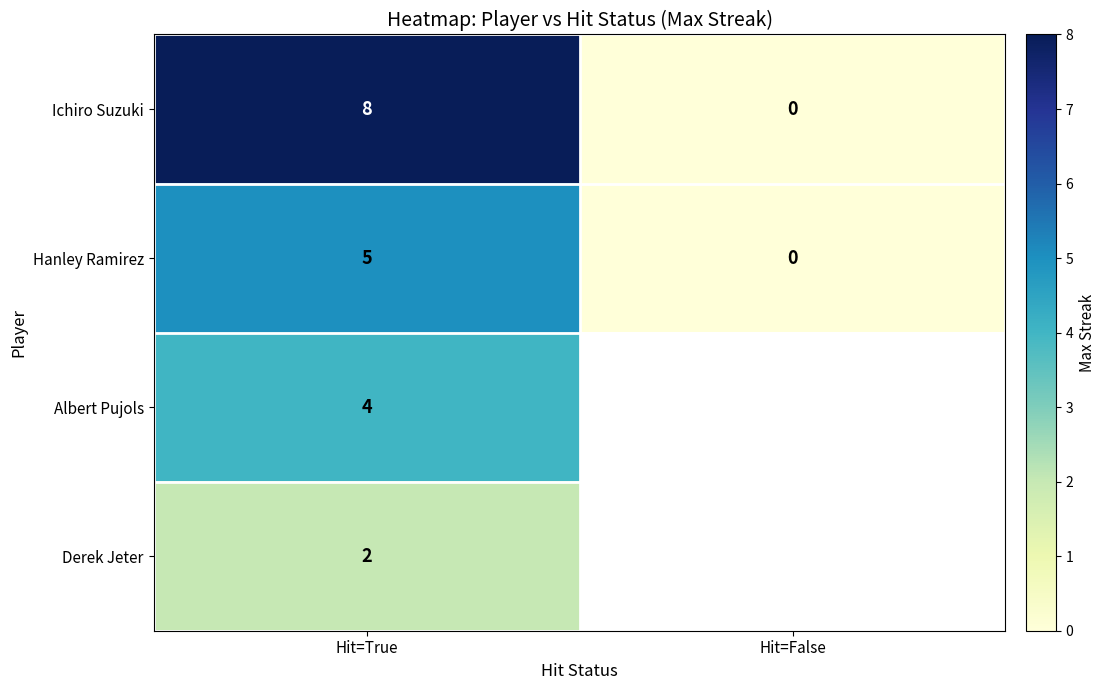

Which series has the largest total across all categories?

Ichiro Suzuki